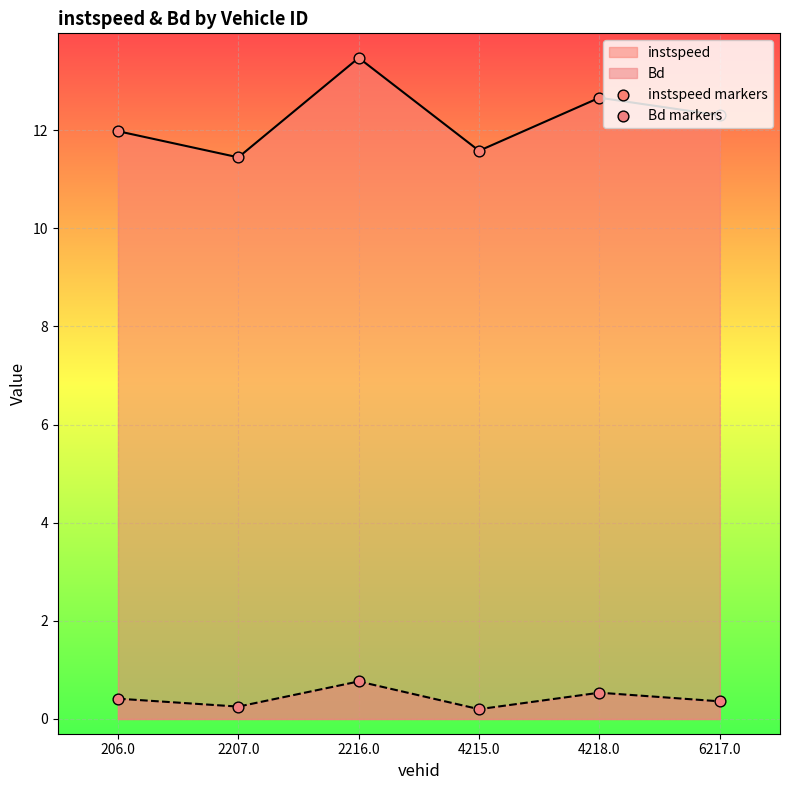

Which series has the largest total across all categories?

instspeed